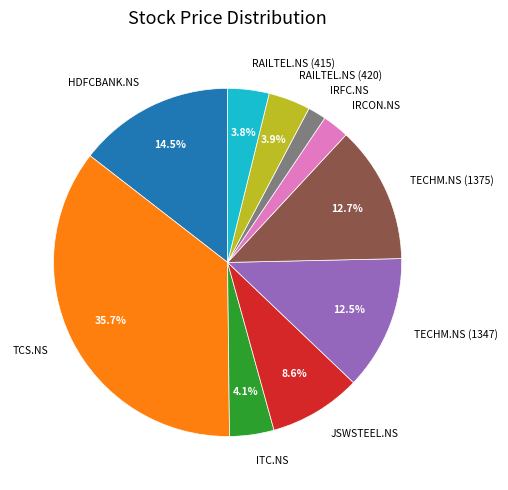

Count the number of slices in the pie.

10